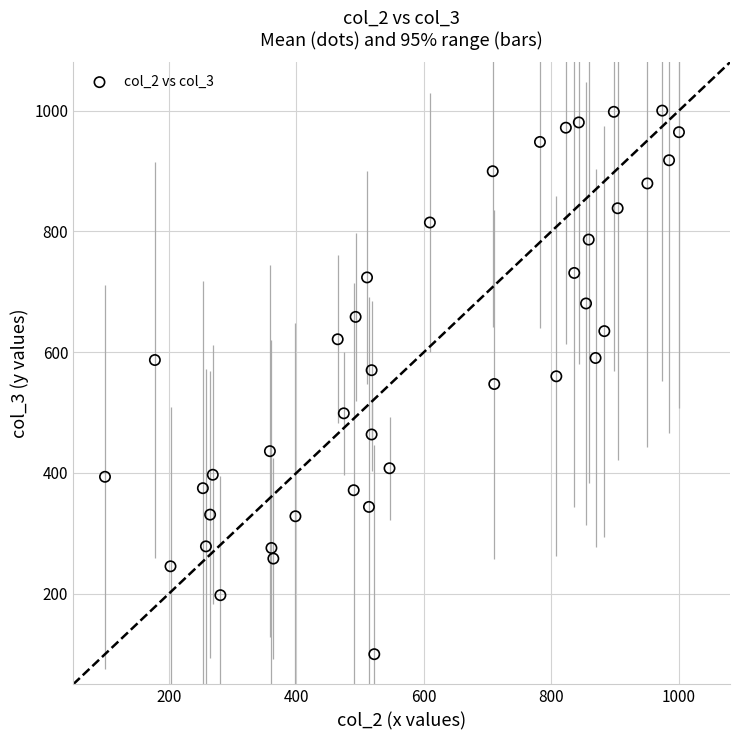

What is the range of X values (max minus min)?

900.0